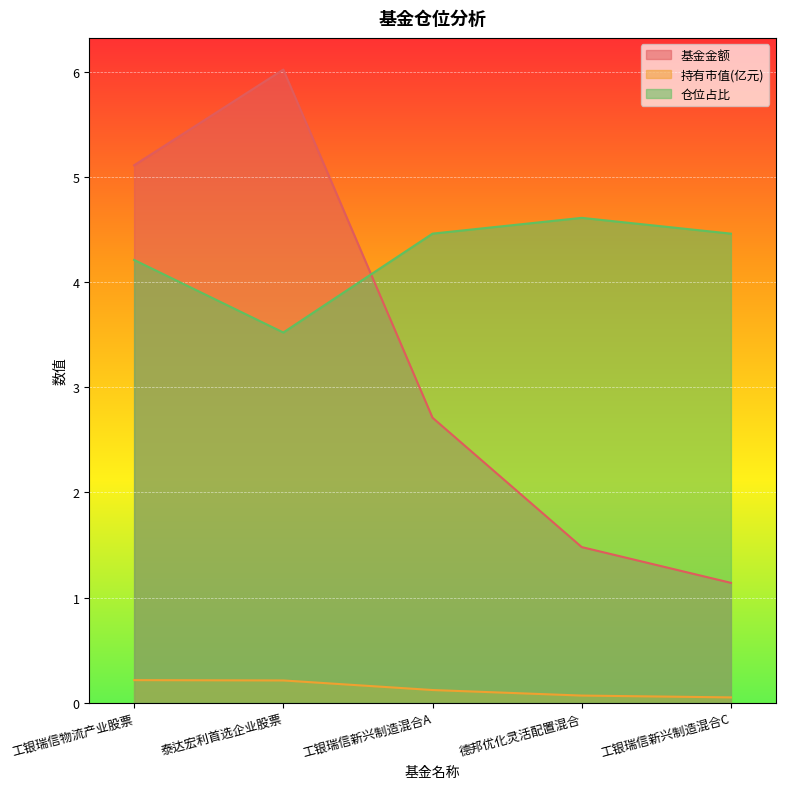

Which has a higher value, 工银瑞信物流产业股票 or 工银瑞信新兴制造混合A?

工银瑞信物流产业股票